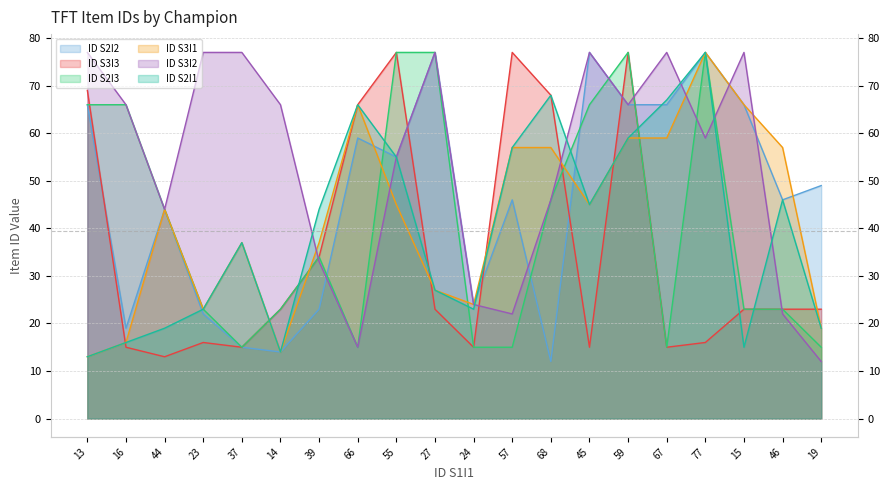

What is the label of the 6th point from the left?

14